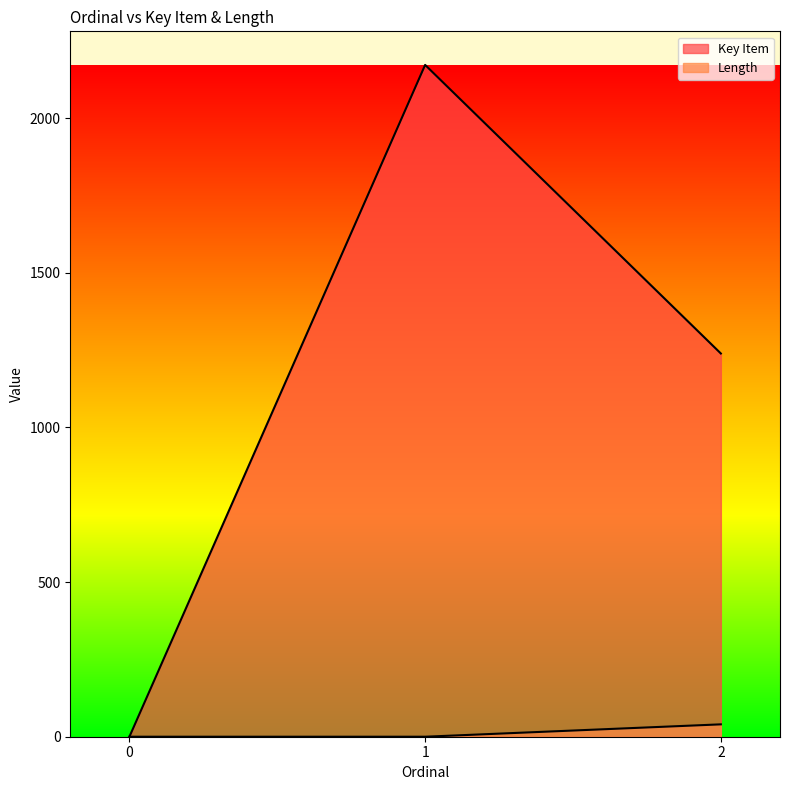

Which series has the widest spread of values?

Key Item